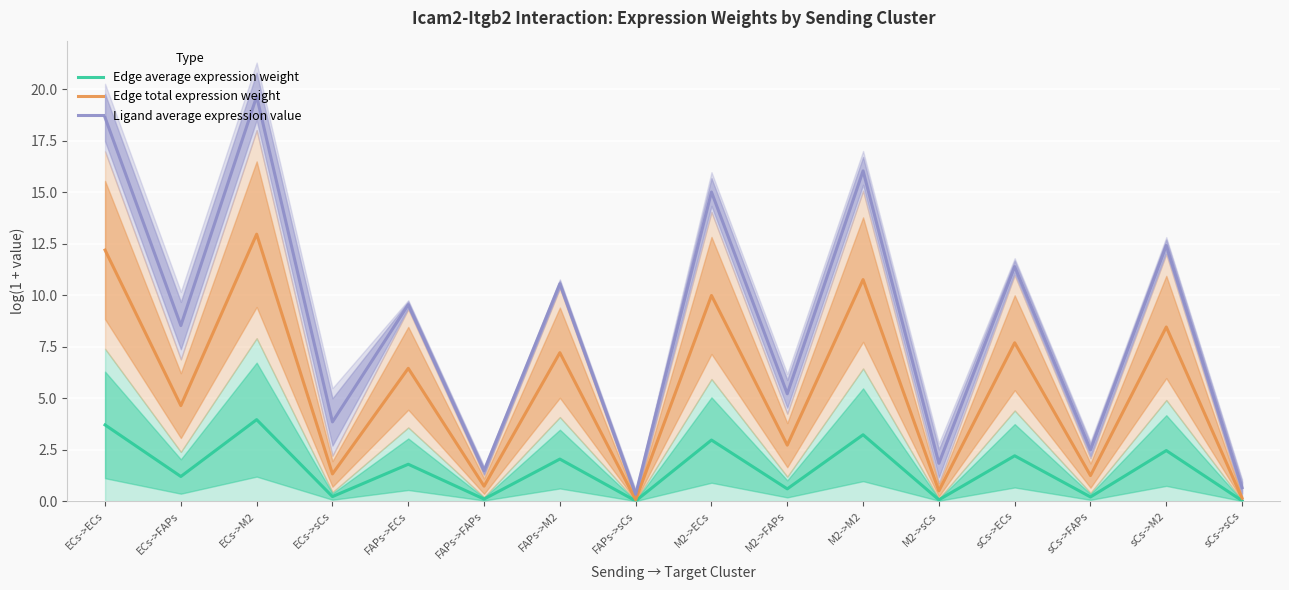

Which series has the largest total across all categories?

Ligand average expression value